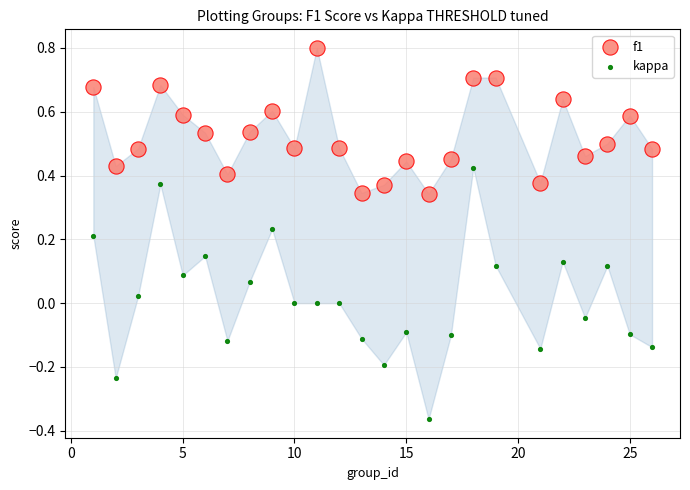

Which series contains the lowest Y value?

kappa